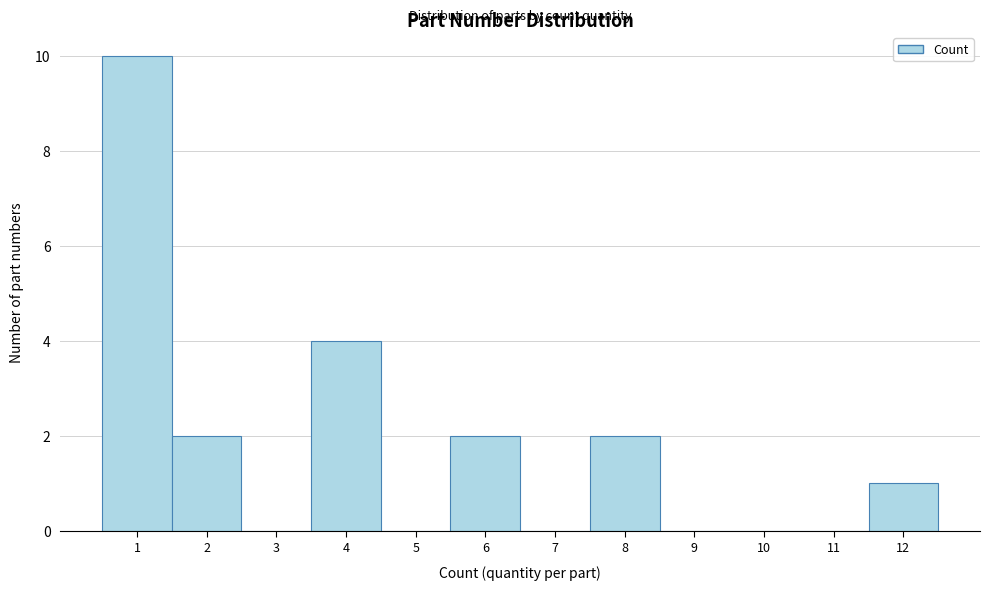

Over which range of the x-axis is the bar tallest?

0.5 to 1.5